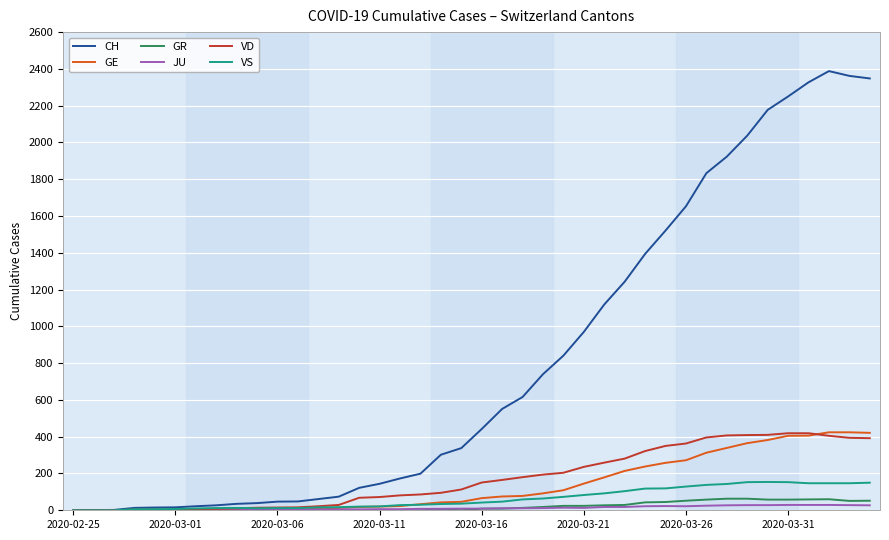

Which series has the largest total across all categories?

CH